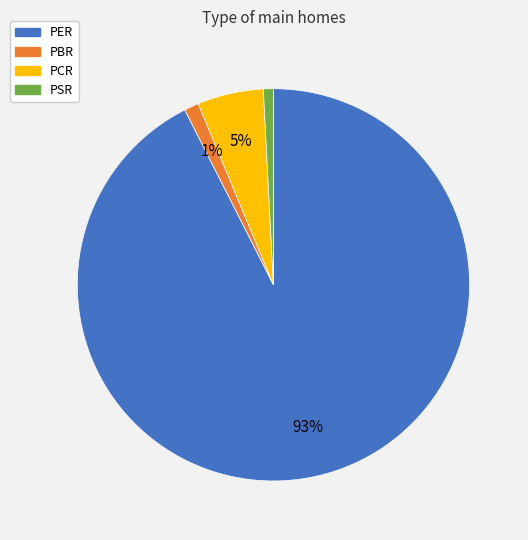

Count the number of slices in the pie.

4